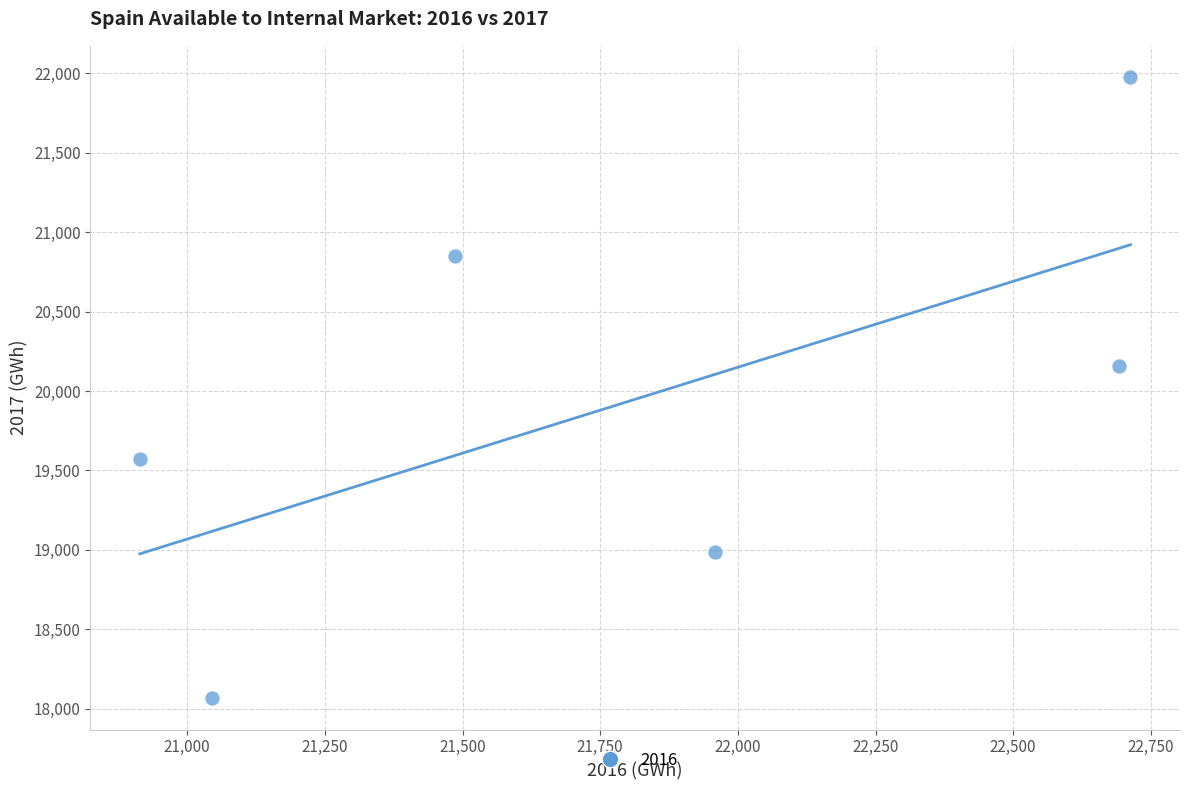

What Y value in the scatter plot is closest to 20020?

20159.0